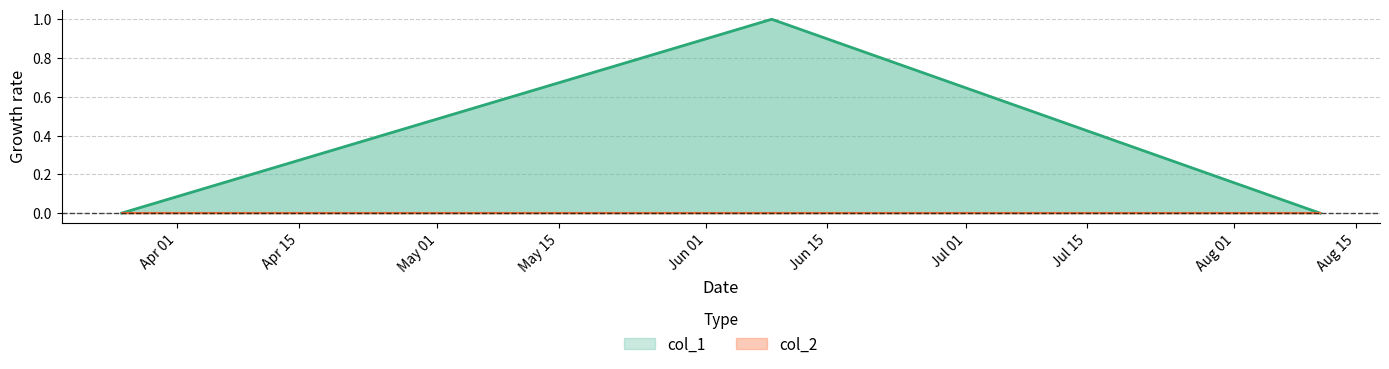

What is the difference between the maximum and minimum values?

1